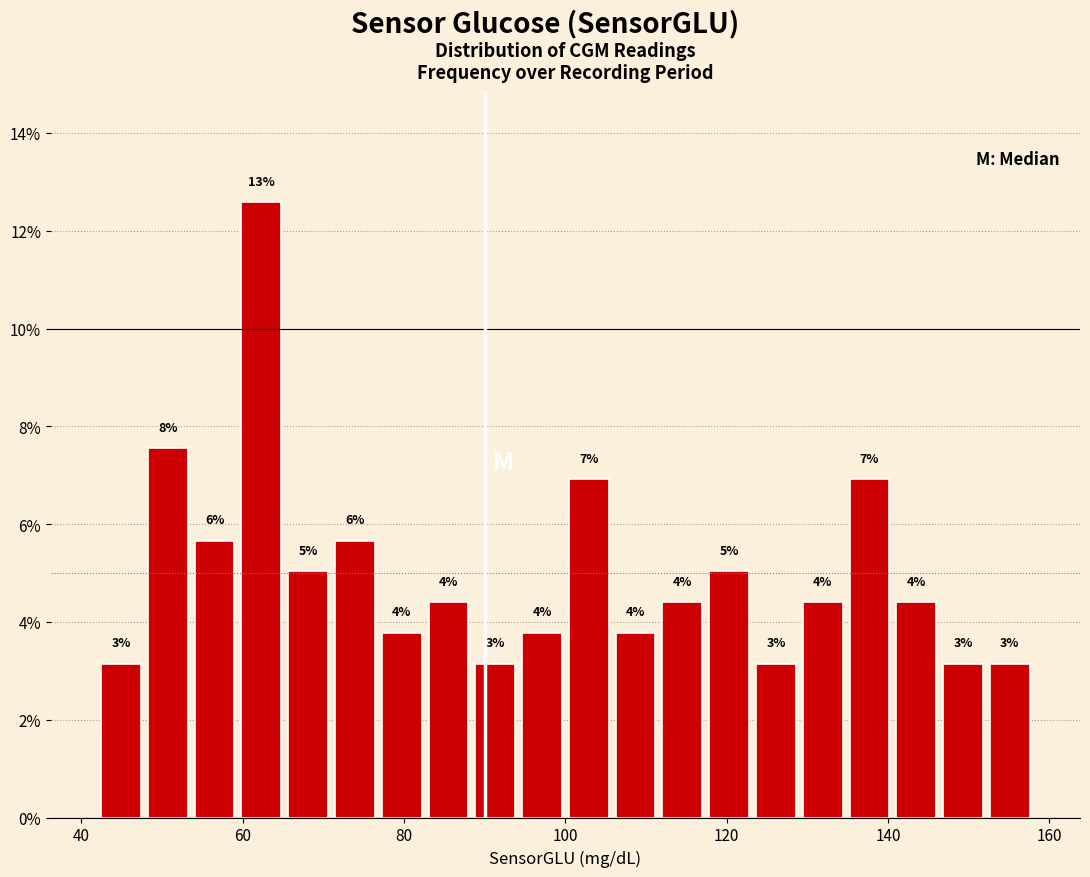

Around what value on the x-axis is the tallest bar? Give the approximate position of its centre, as read against the axis.

62